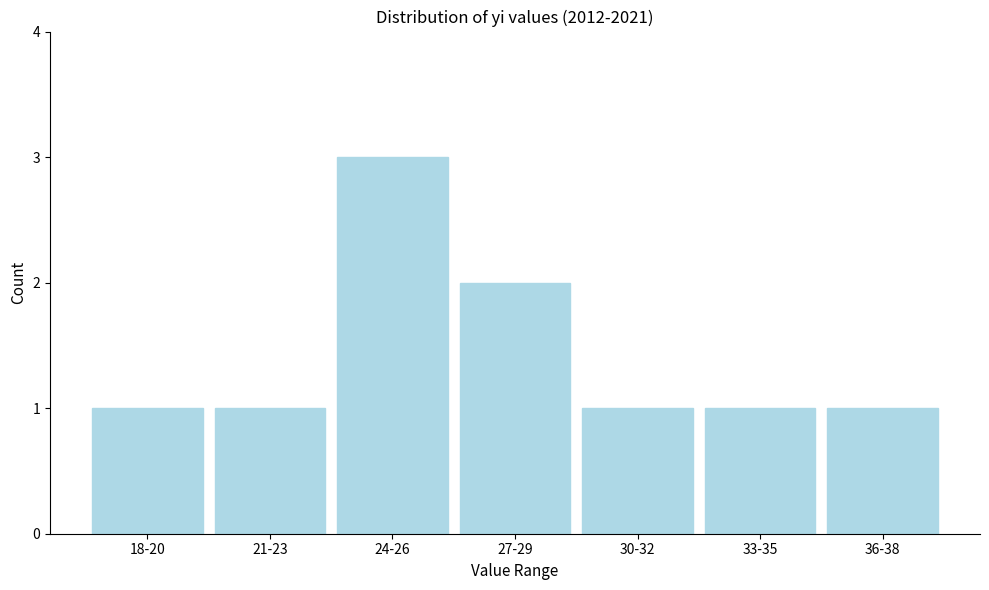

Reading left to right, list all the values displayed in this chart.

18-20=1	21-23=1	24-26=3	27-29=2	30-32=1	33-35=1	36-38=1